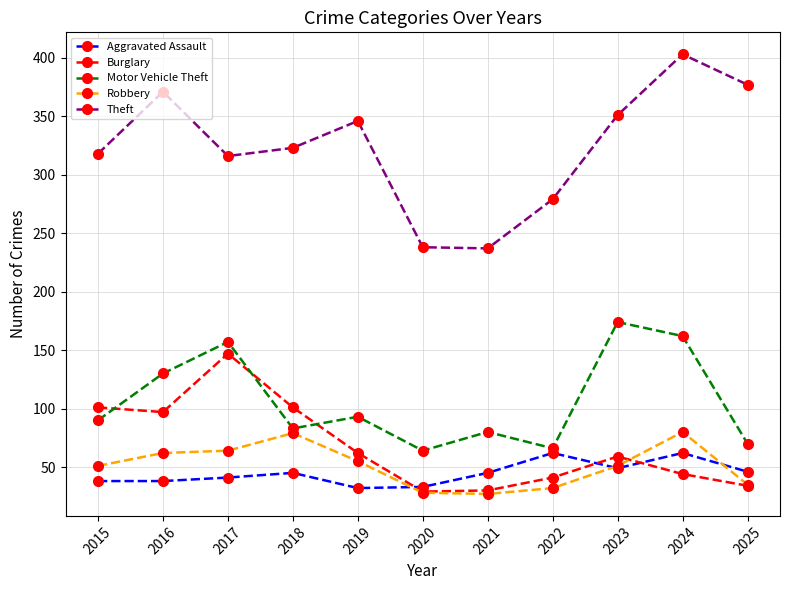

True or false: Aggravated Assault has more than 1 interior local peaks.

True